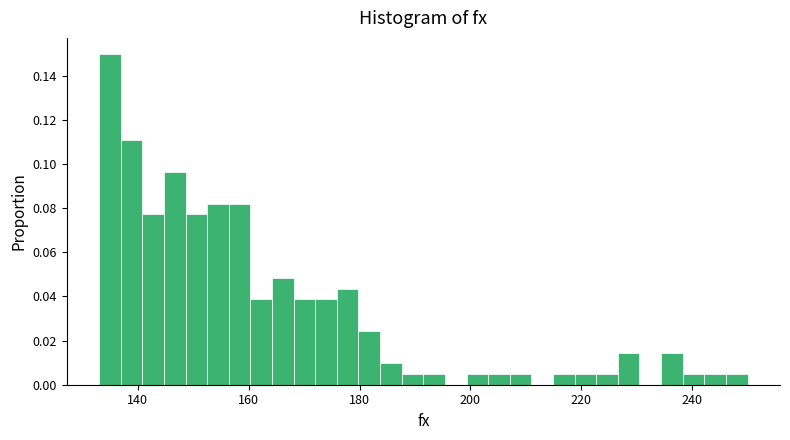

Around what value on the x-axis is the tallest bar? Give the approximate position of its centre, as read against the axis.

134